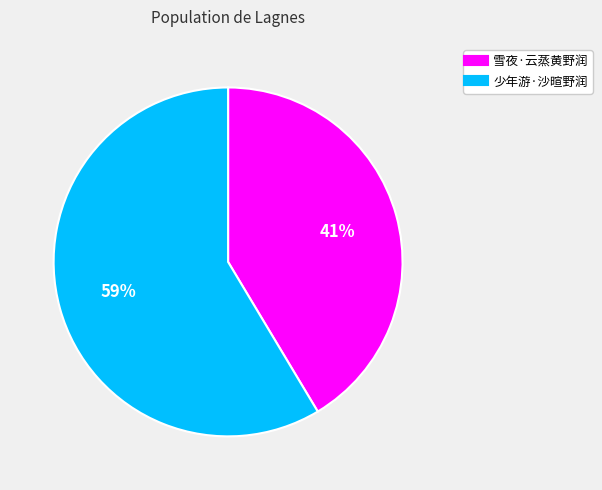

To the nearest percent, what is the combined percentage of 雪夜·云蒸黄野润 and 少年游·沙暄野润?

100%